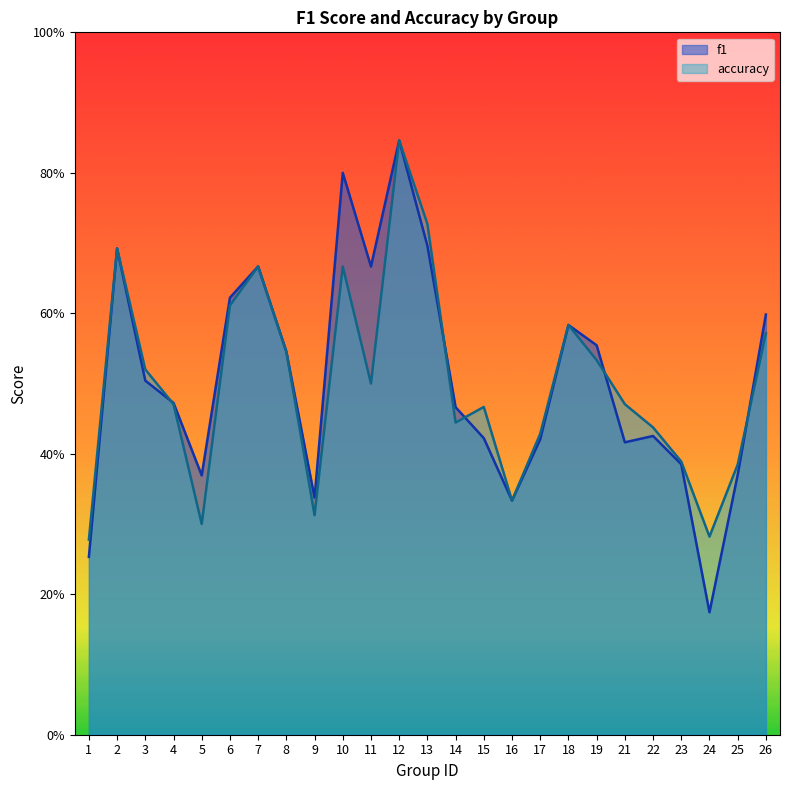

How many lines are shown in the chart?

2